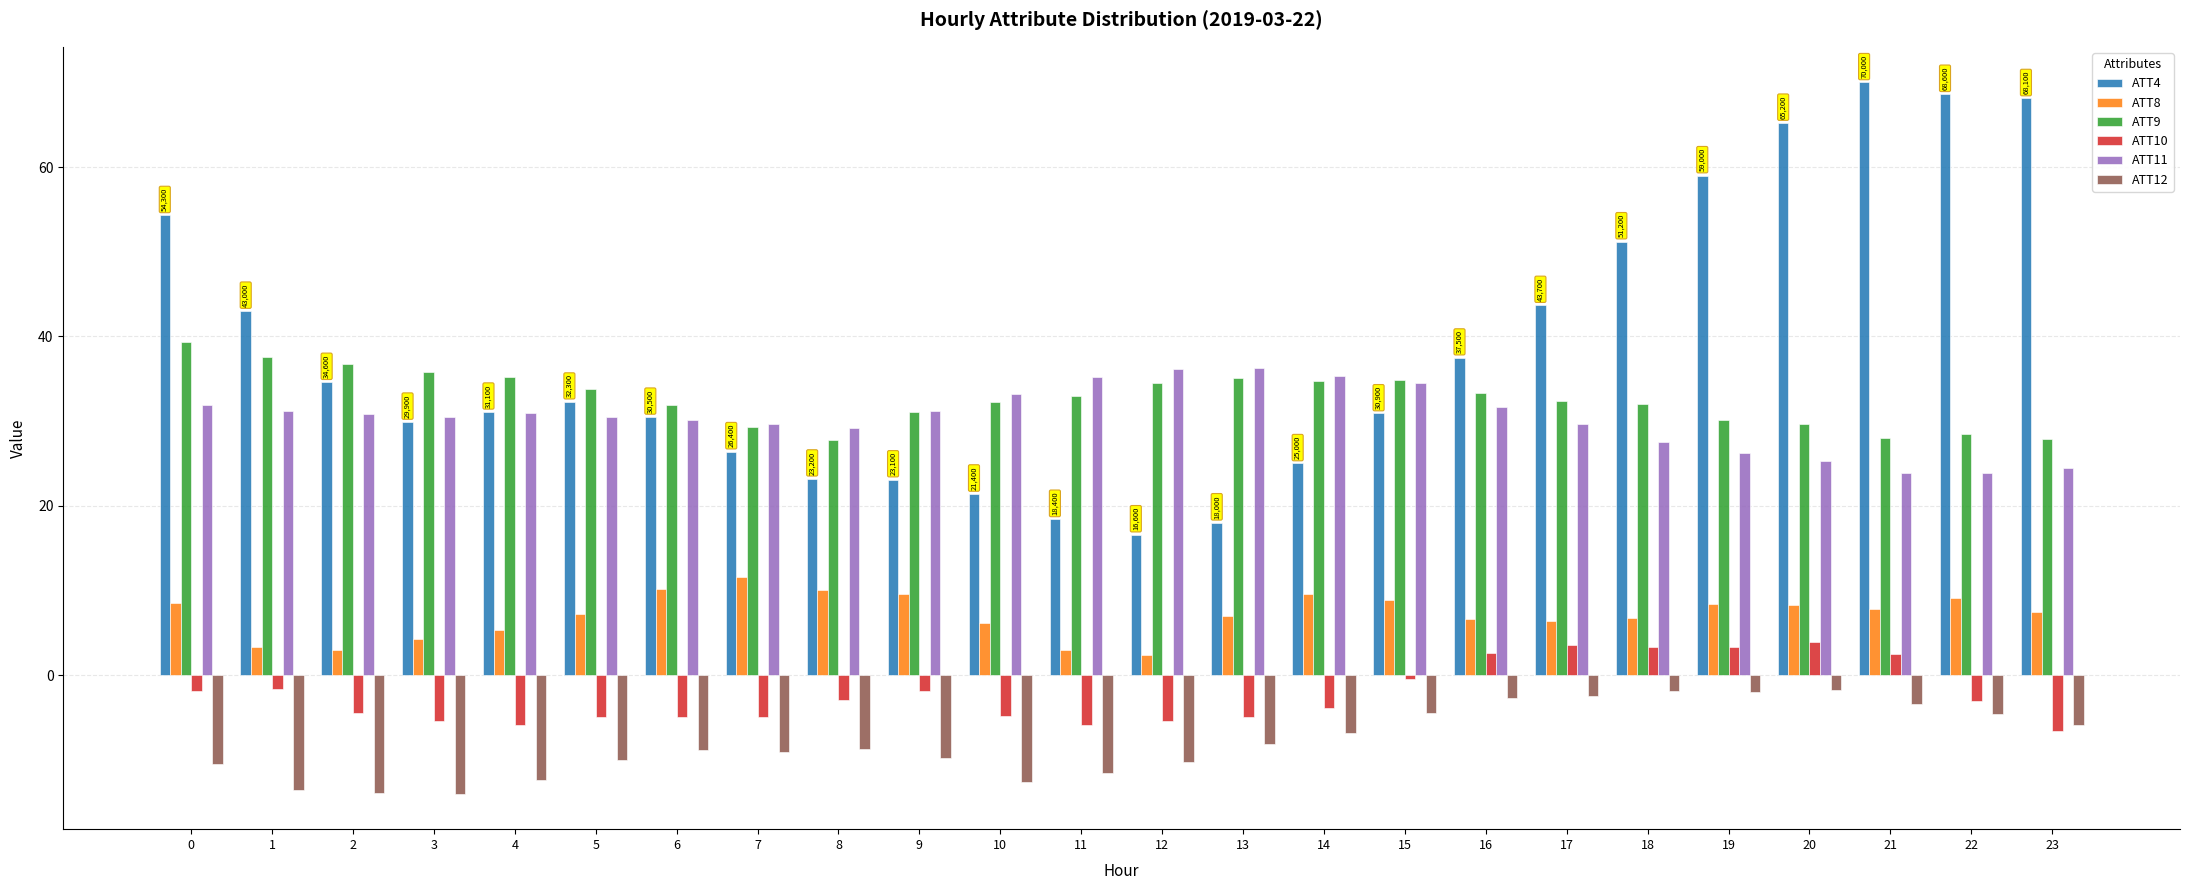

Between 4 and 8, which series saw the biggest shift?

ATT4